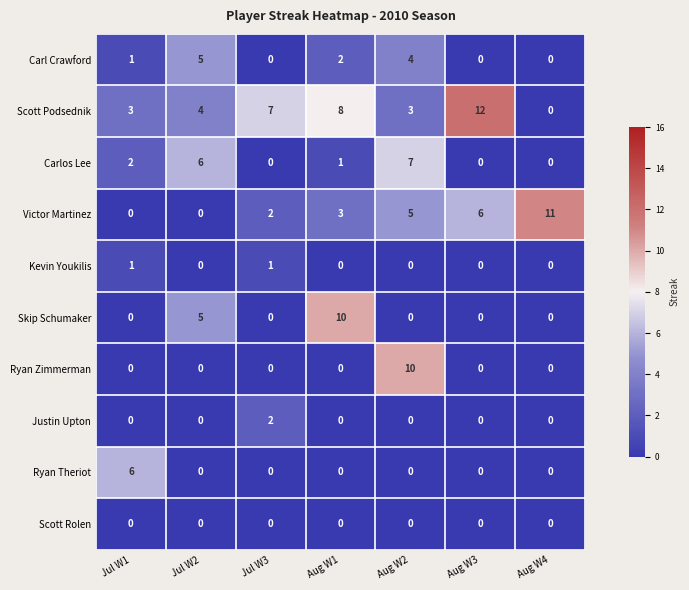

Count the number of categories in the chart.

7